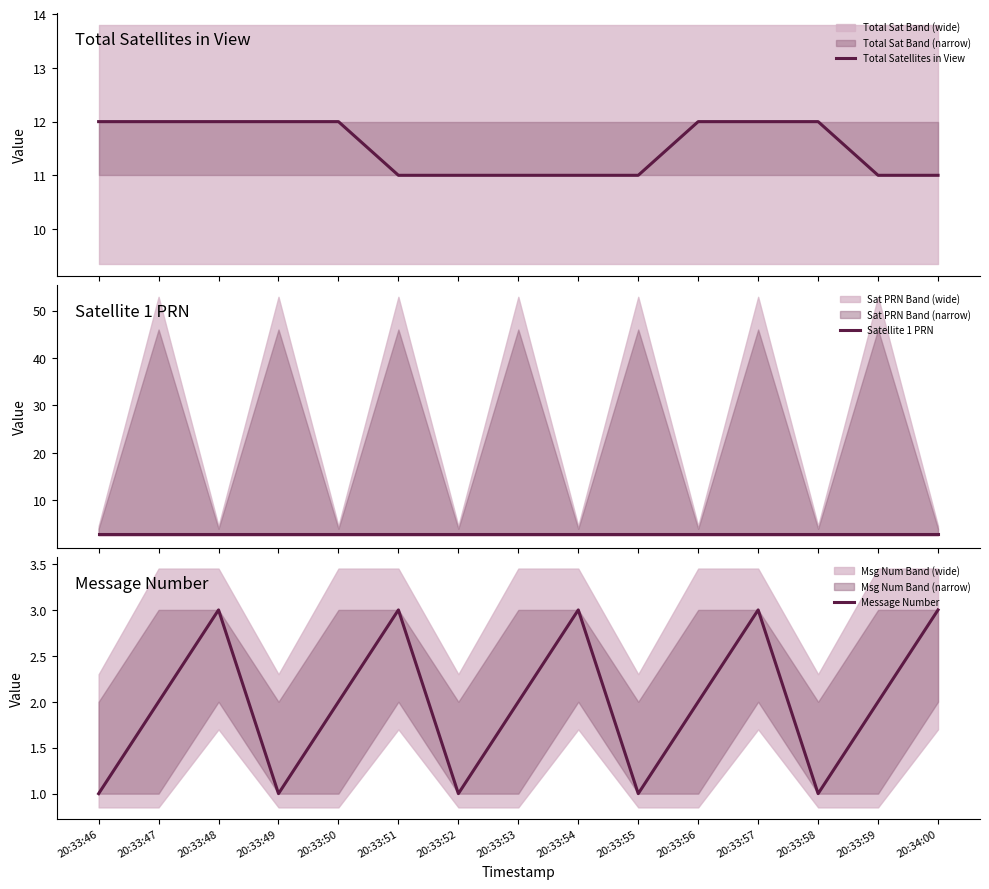

True or false: Message Number and Satellite 1 PRN cross at least once.

False